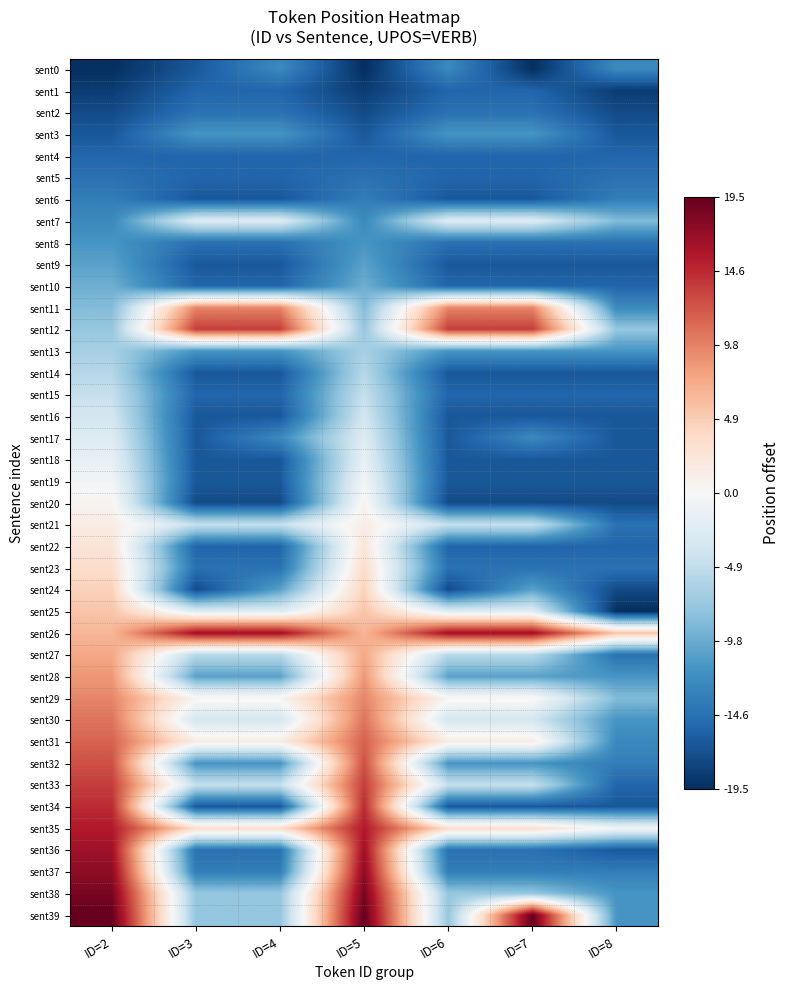

Which has a higher value, ID=4 or ID=2?

ID=4